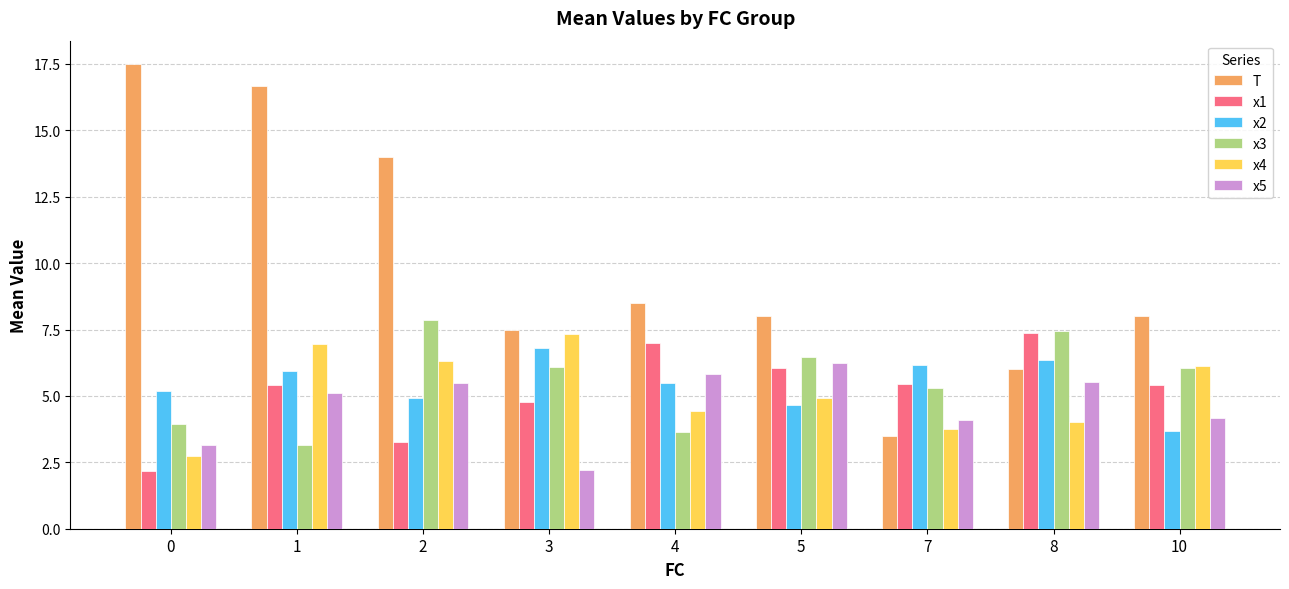

How many groups of bars are there?

9